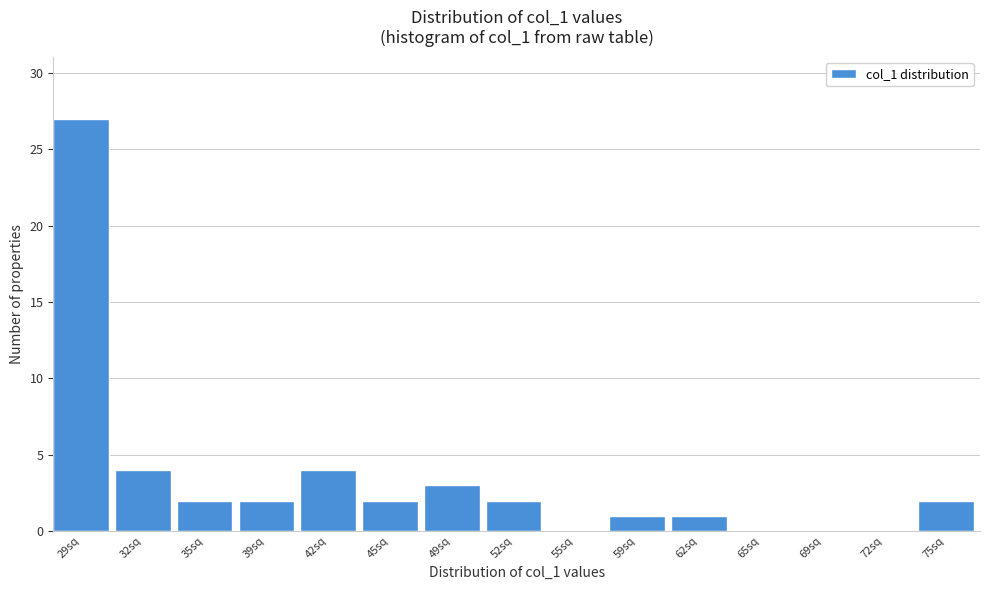

Reading right to left, transcribe all the data shown in this chart.

75sq=2	72sq=0	69sq=0	65sq=0	62sq=1	59sq=1	55sq=0	52sq=2	49sq=3	45sq=2	42sq=4	39sq=2	35sq=2	32sq=4	29sq=27